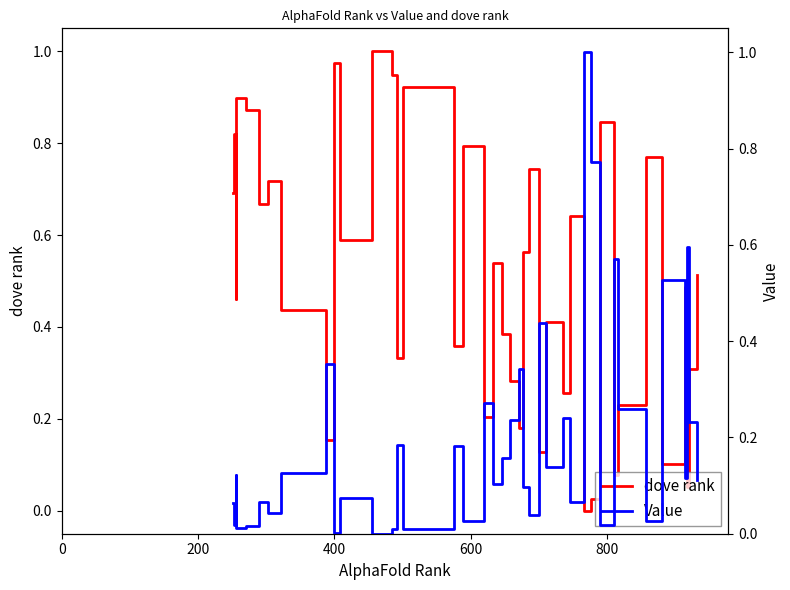

List the series in order of their peak value, lowest first.

dove rank, Value